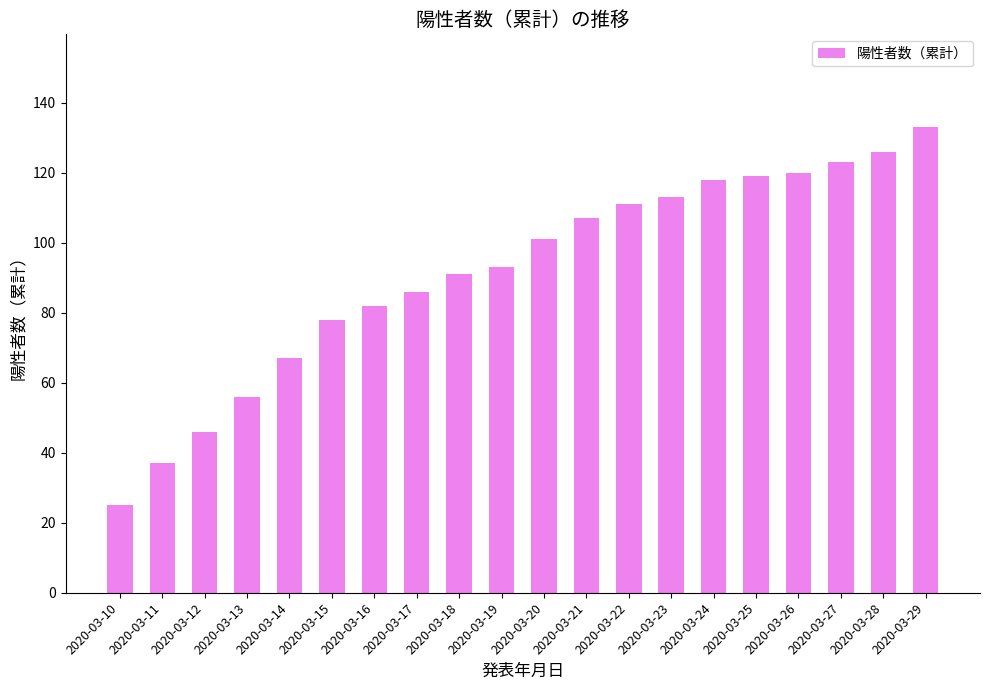

How many bars are there in total?

20